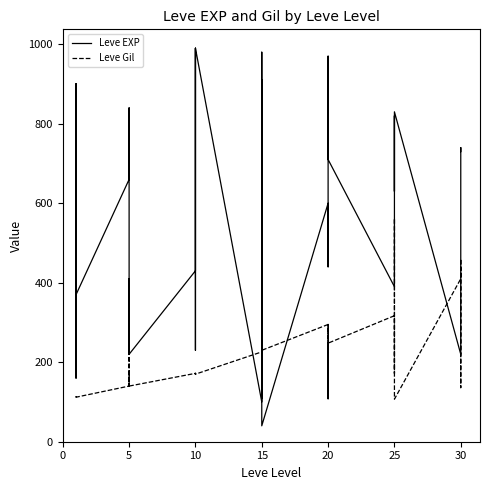

Which series has the widest spread of values?

Leve EXP